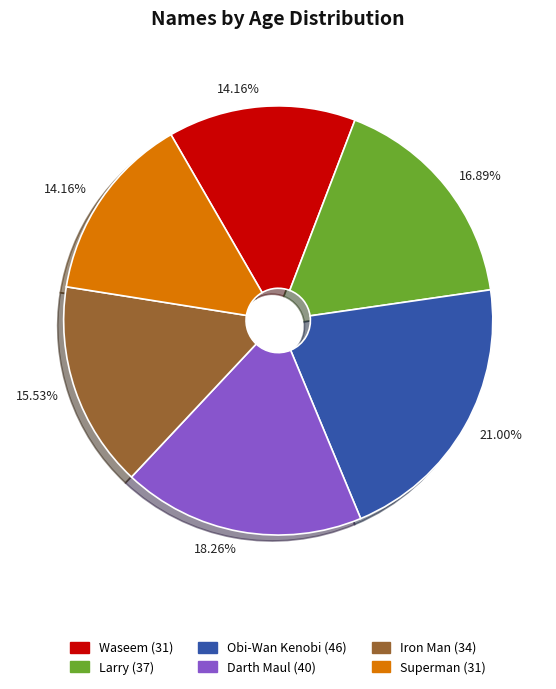

Is there a majority slice in this chart?

No